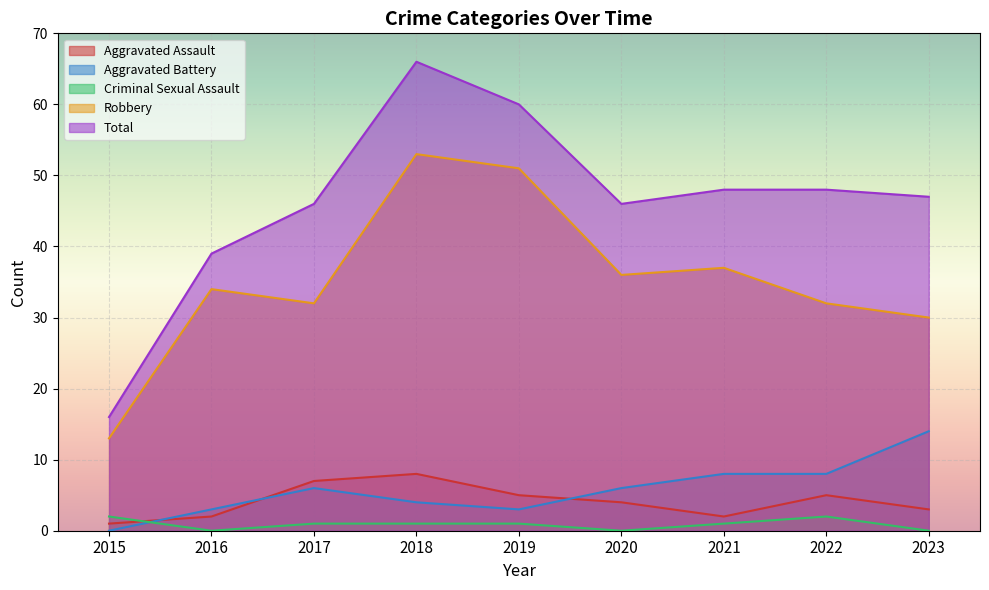

Does the chart display data point markers on the line(s)?

No